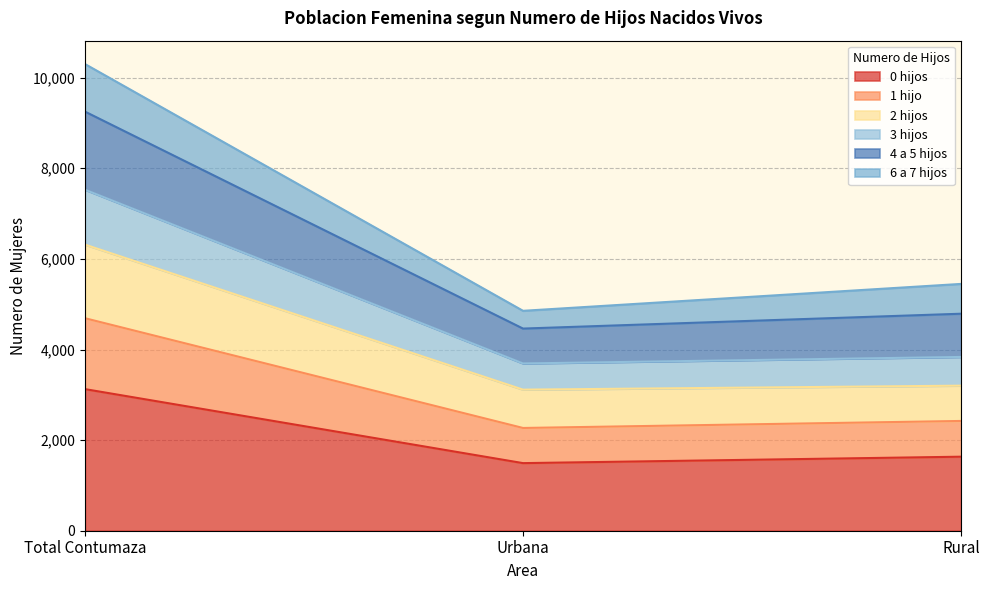

What is the approximate value of 0 hijos at Total Contumaza, to the nearest 100?

3100